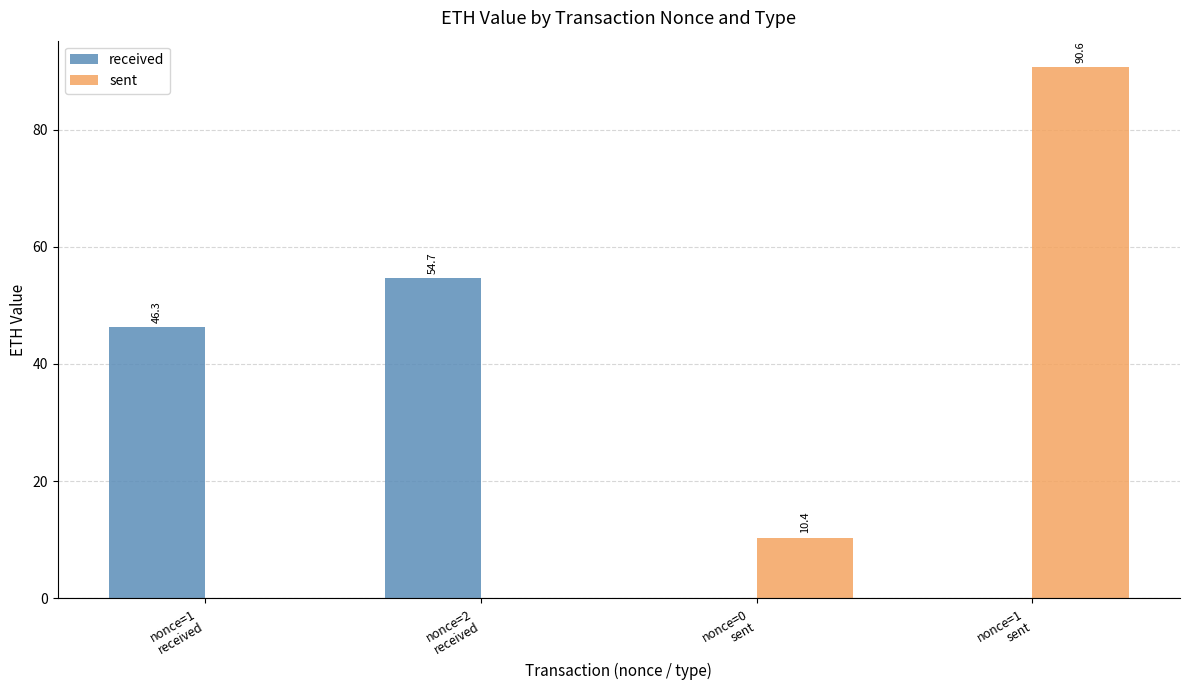

How many positive values does the sent series have?

2